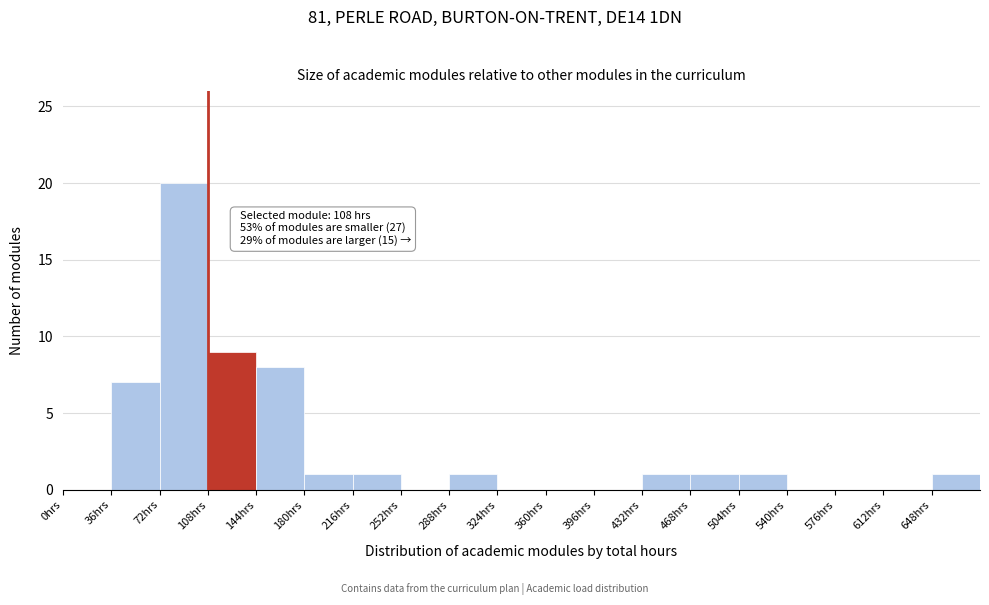

Which range on the x-axis has the tallest bar?

72 to 108